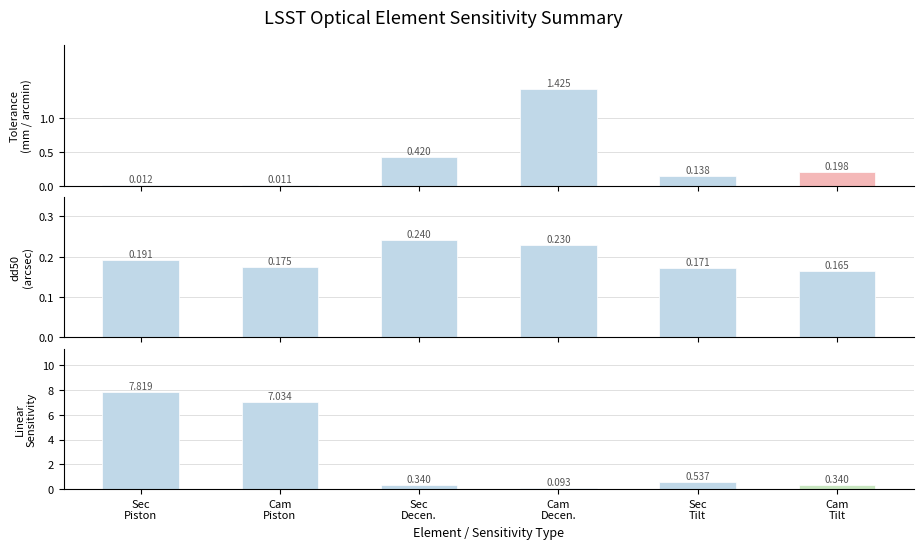

What is the label of the 4th bar from the right?

Sec
Decen.